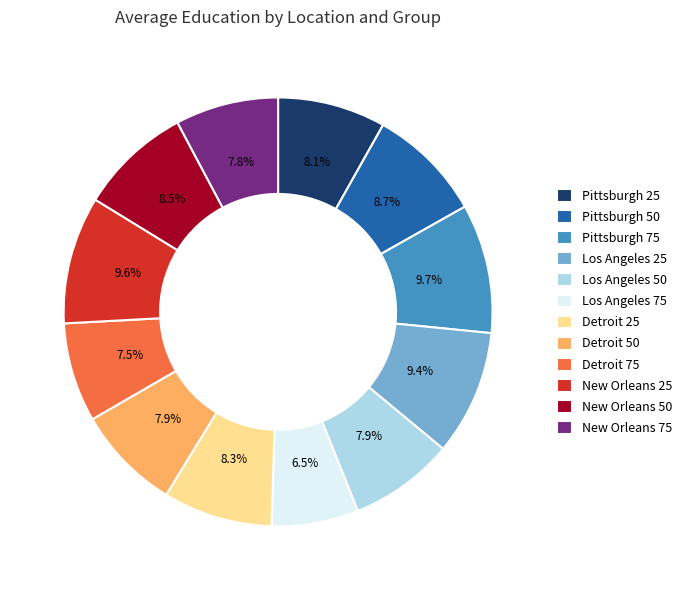

What is the ratio of the value at Los Angeles 75 to the value at New Orleans 75?

0.8